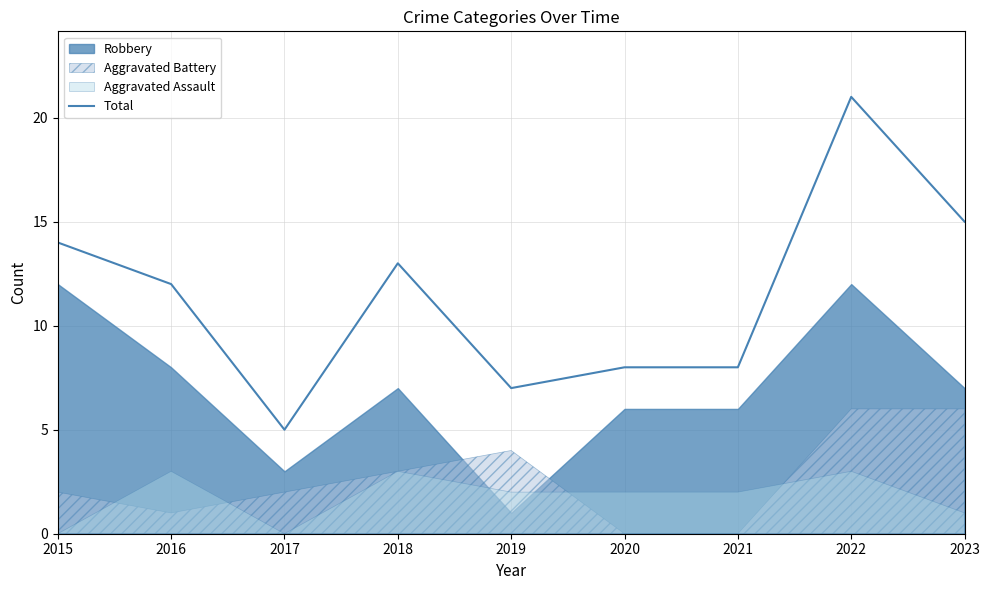

Reading right to left, transcribe all the data shown in this chart.

15	21	8	8	7	13	5	12	14